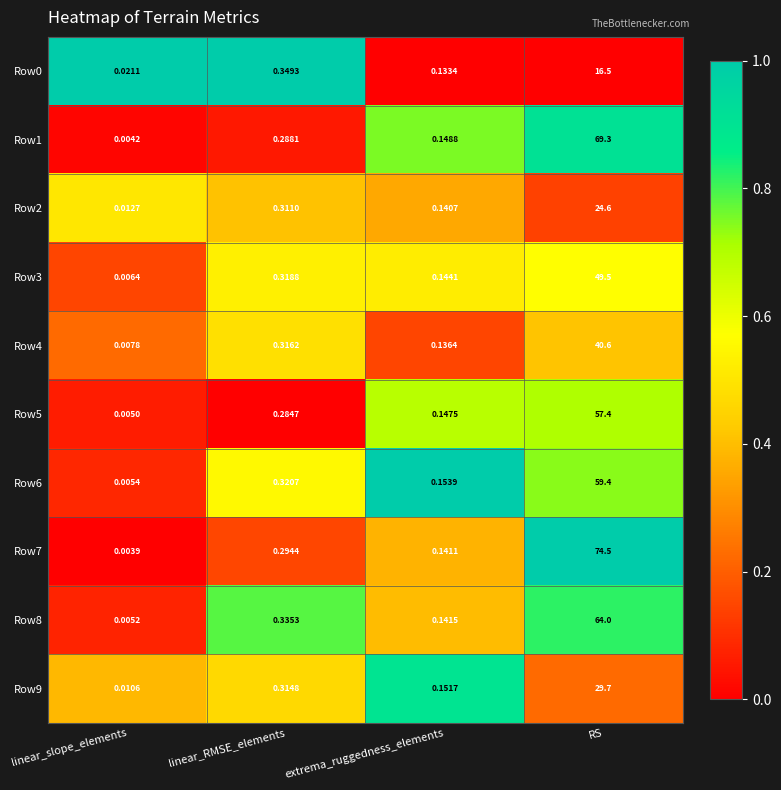

List the labels in order of Row4 value, smallest first.

linear_slope_elements, extrema_ruggedness_elements, linear_RMSE_elements, RS